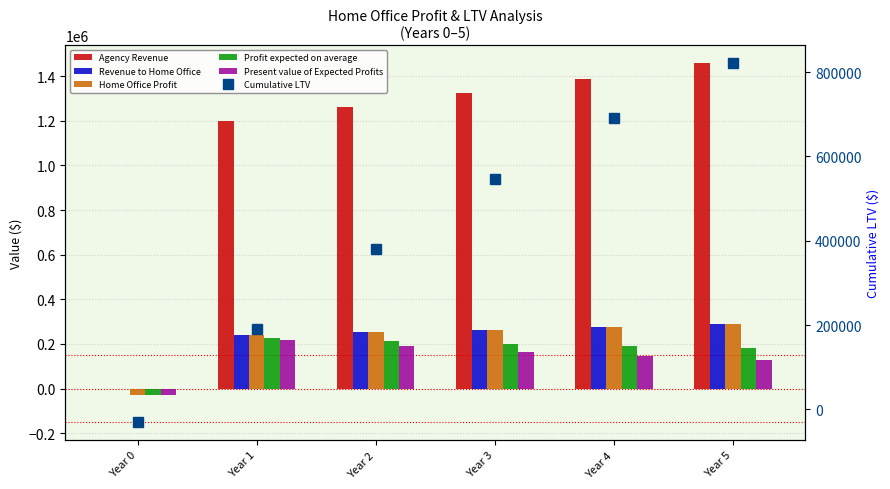

At which category is the sum across all series the highest?

Year 5